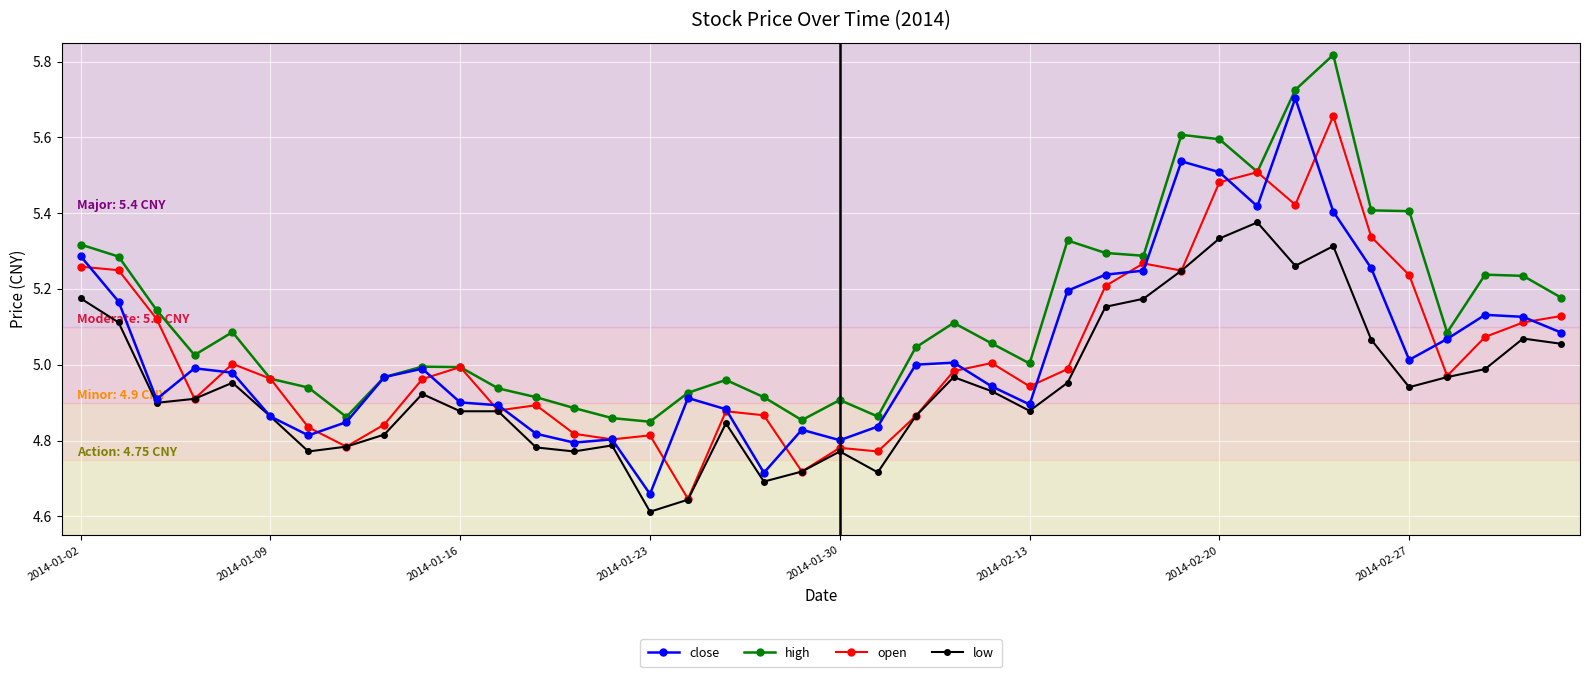

True or false: open has more than 2 points higher than both neighbors.

True